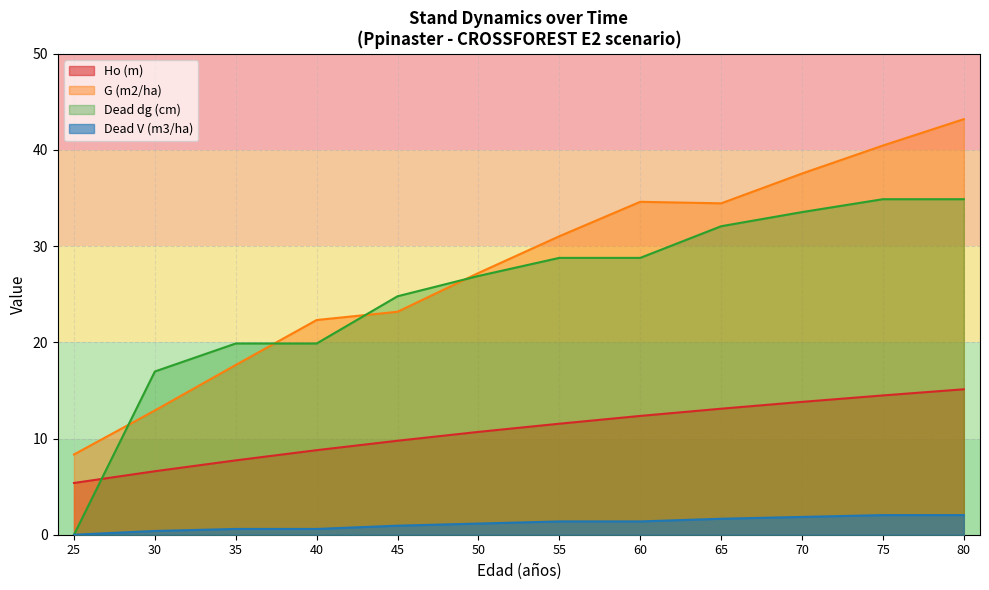

Count the number of categories in the chart.

12